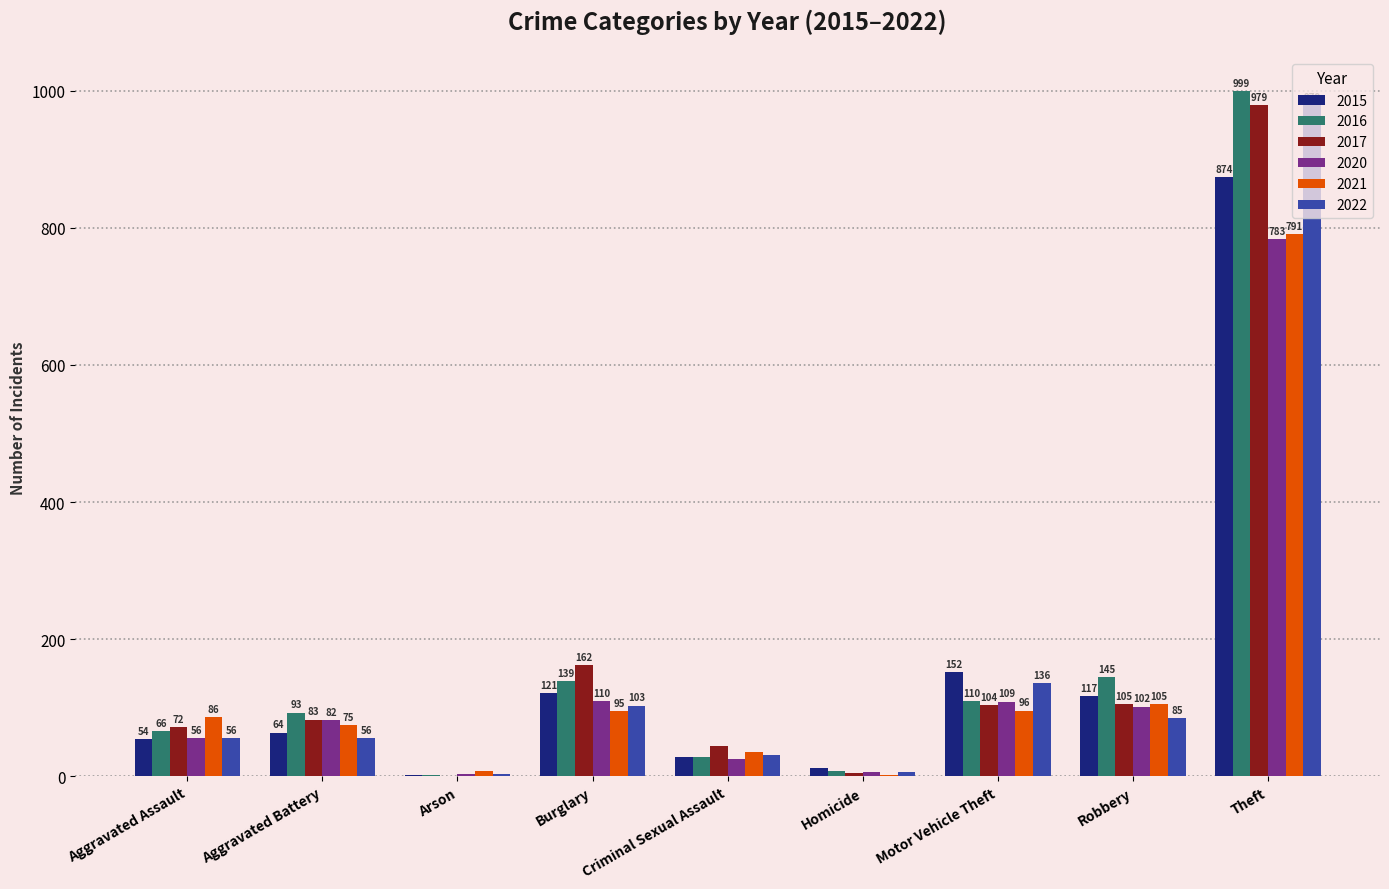

What is the total value across all series at Aggravated Assault?

390